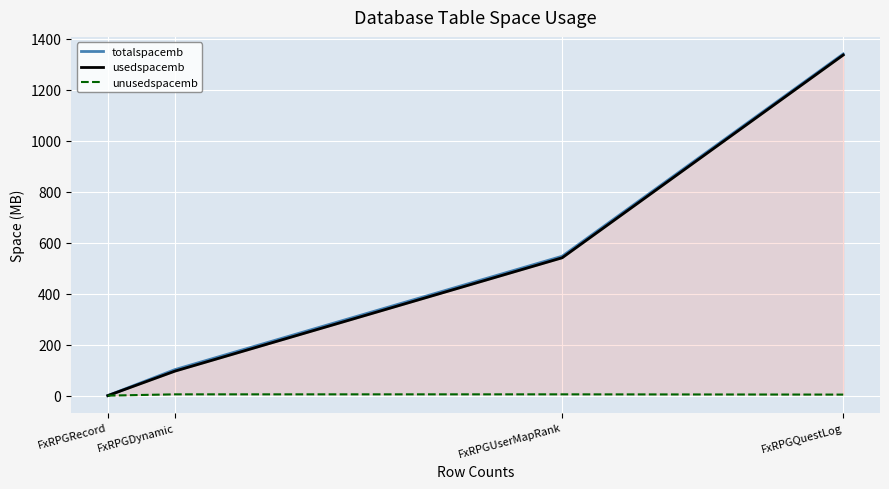

The value of totalspacemb at FxRPGUserMapRank is 547. True or false?

True